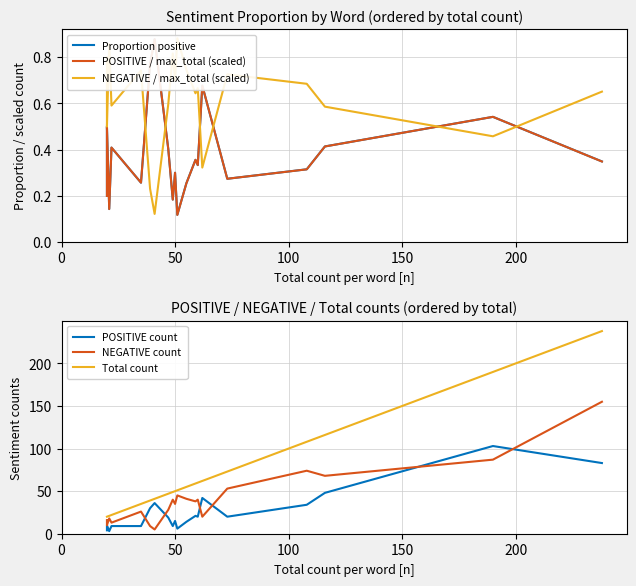

True or false: NEGATIVE count and Total count cross at least once.

False